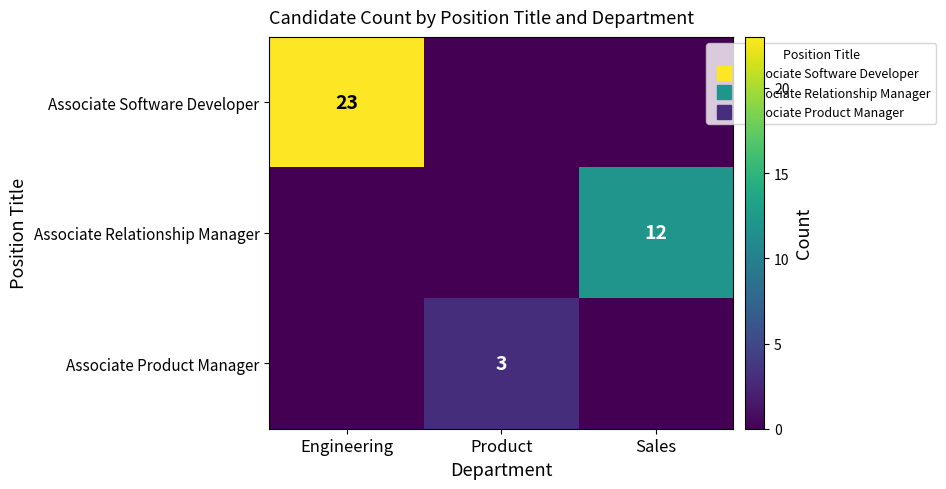

At how many categories does at least one series exceed 22?

1